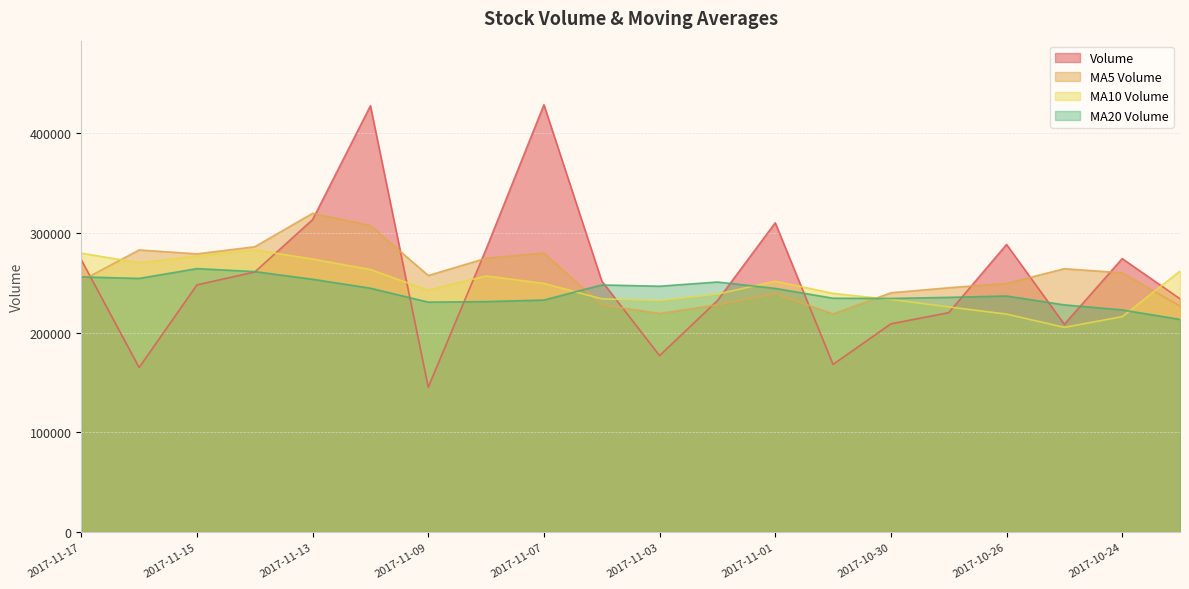

What is the difference between the highest and lowest values at 2017-11-01?

71080.4